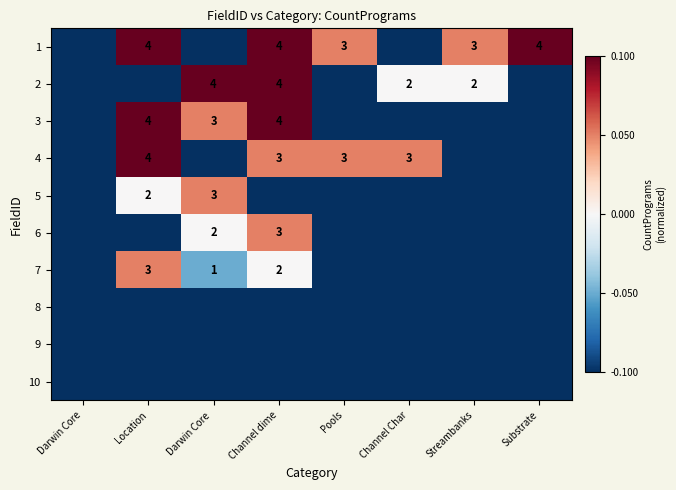

Which has a higher value, Streambanks or Pools?

Streambanks